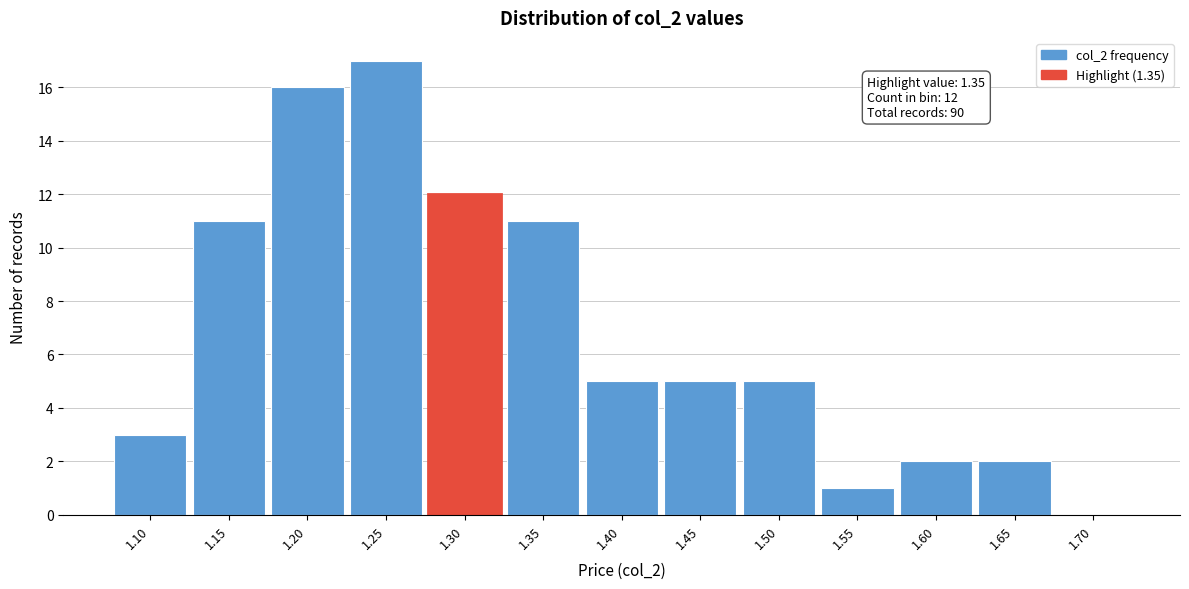

Reading right to left, list all the values displayed in this chart.

1.70=0	1.65=2	1.60=2	1.55=1	1.50=5	1.45=5	1.40=5	1.35=11	1.30=12	1.25=17	1.20=16	1.15=11	1.10=3